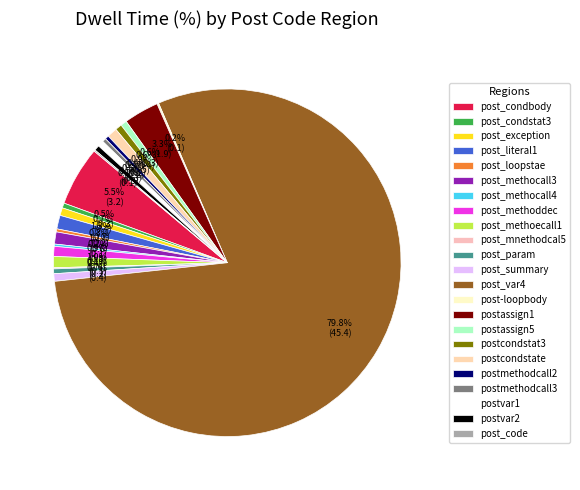

Is there a majority slice in this chart?

Yes